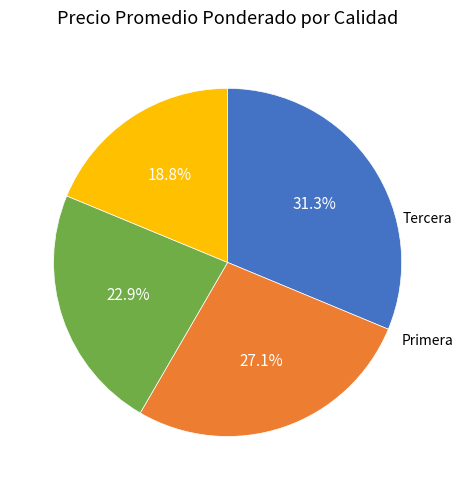

Does any single category account for the majority?

No